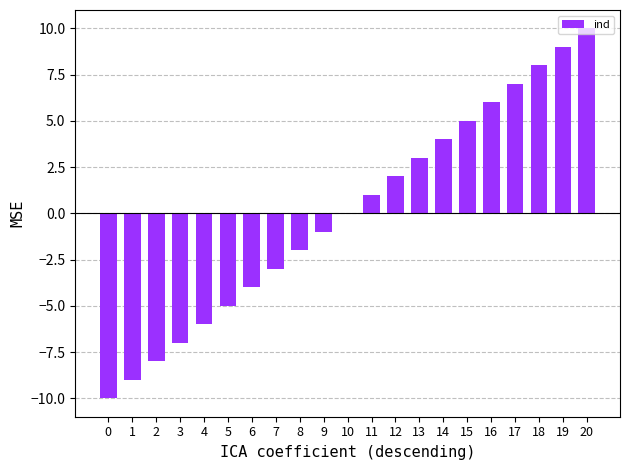

What is the difference between the values at 15 and 16?

1